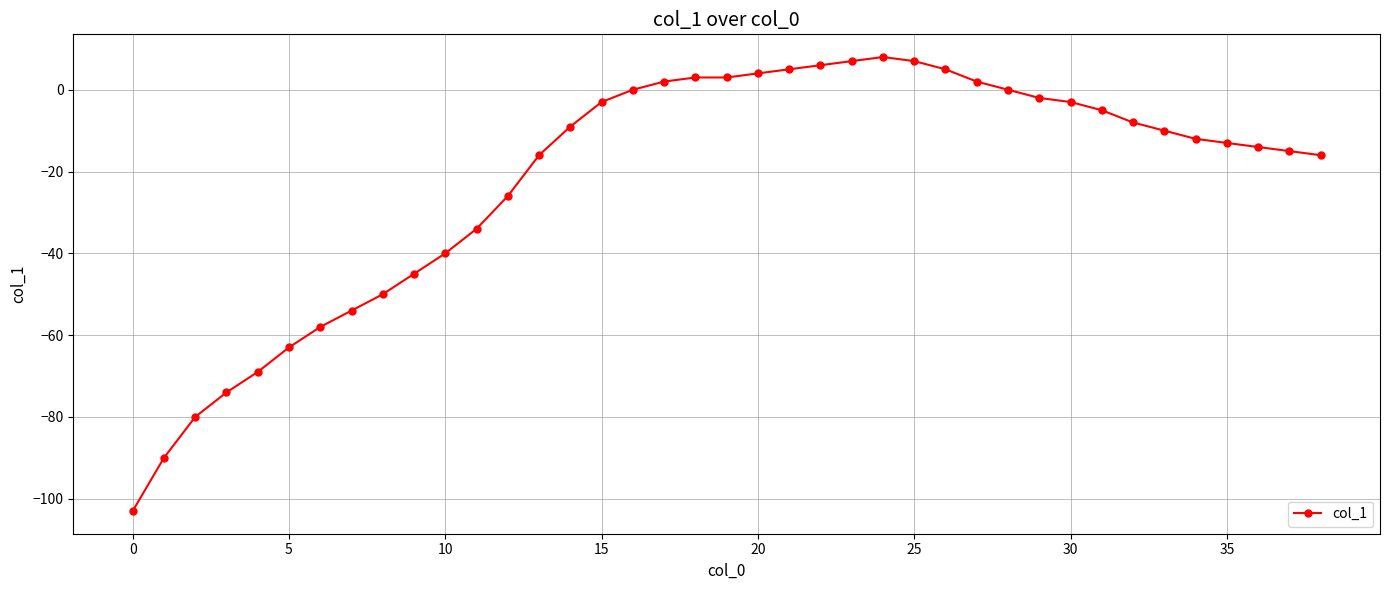

What is the value of the 25th point from the left?

8